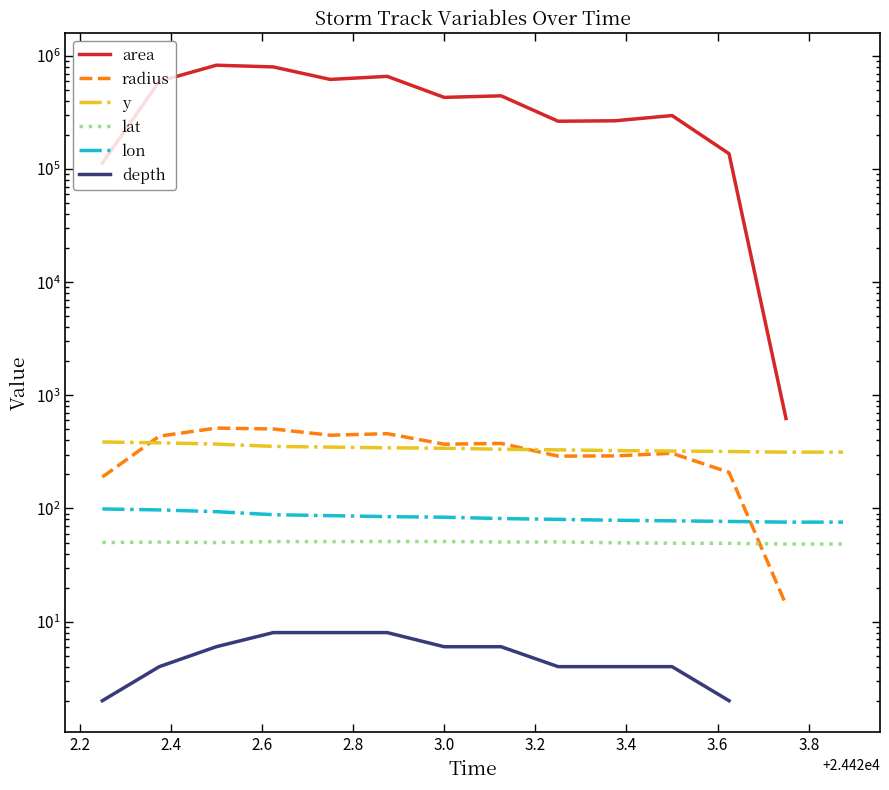

How many lines are shown in the chart?

6